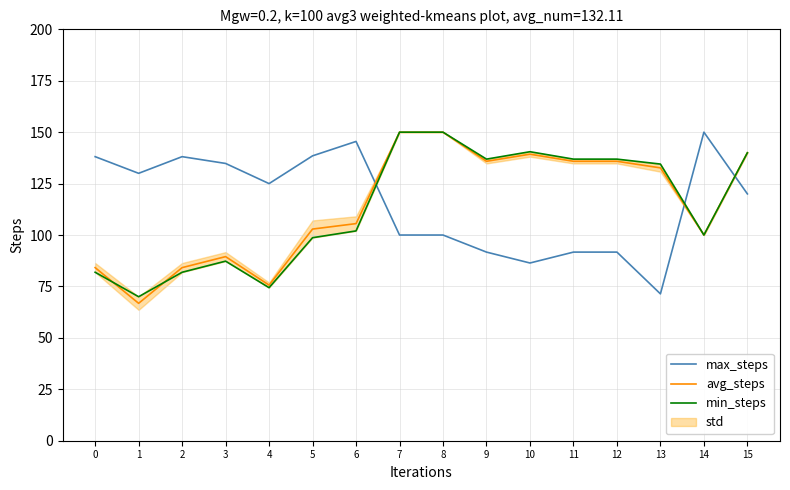

Where do max_steps and avg_steps first cross each other?

6 and 7